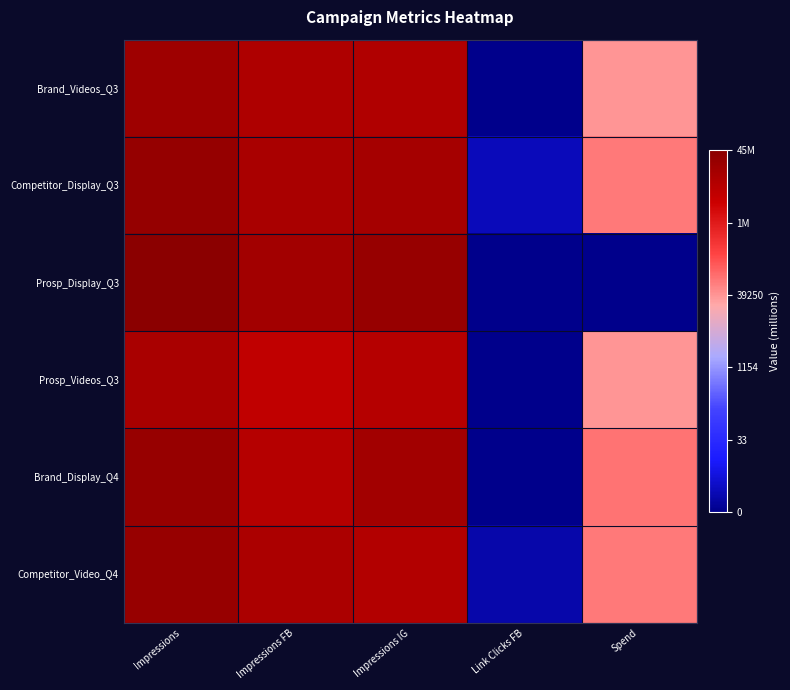

What is the spread (max minus min) of values at Impressions?

1.2